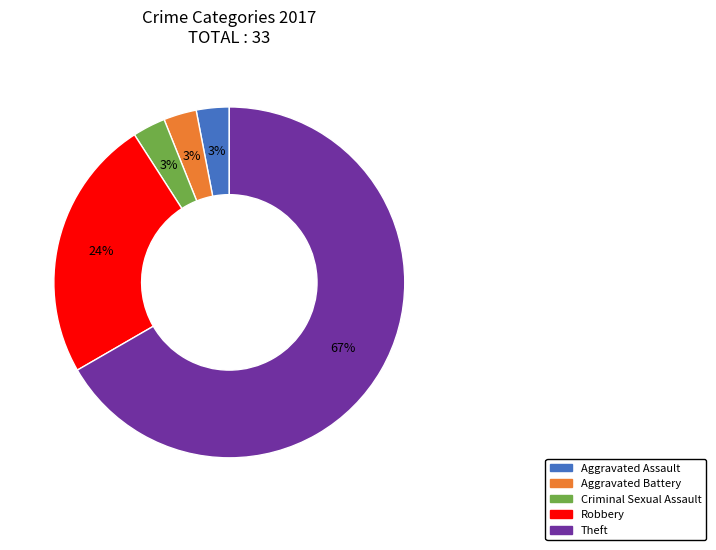

Does Theft account for over 50% of the chart?

Yes